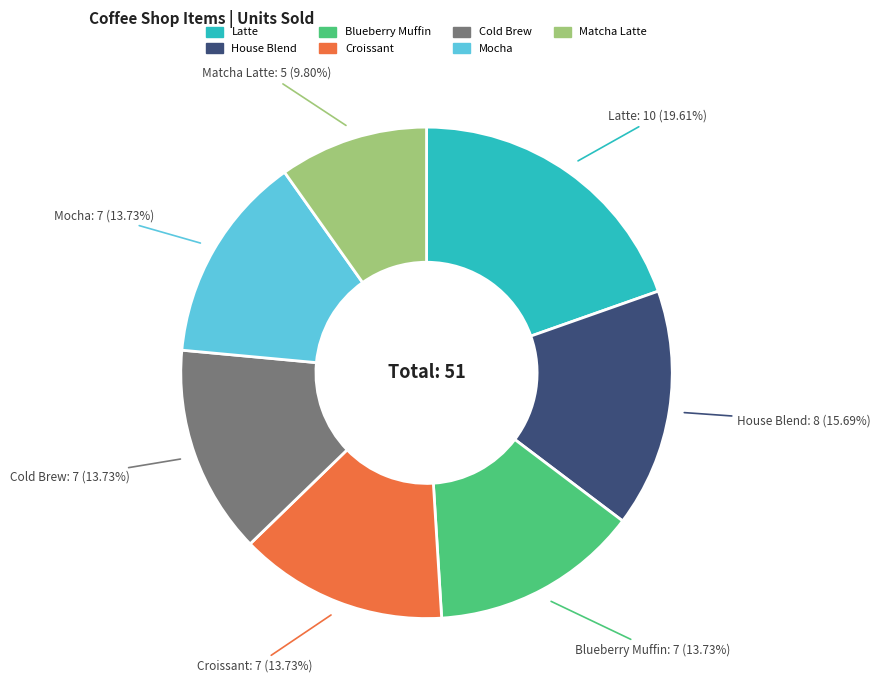

How many segments does this pie chart have?

7